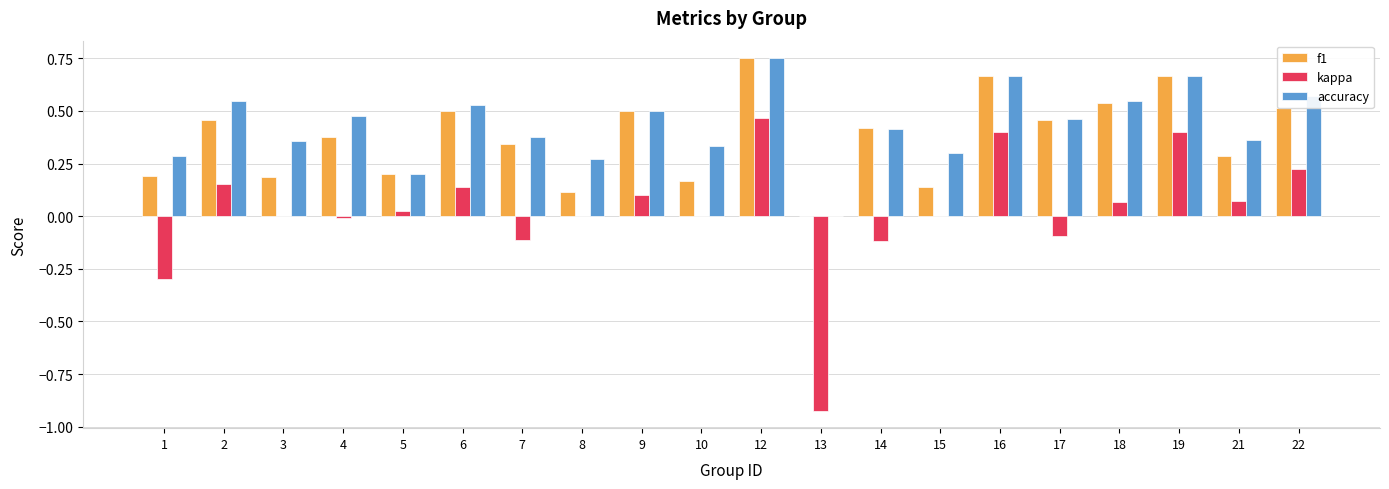

True or false: f1 has a value of 0.5 at 17.

True